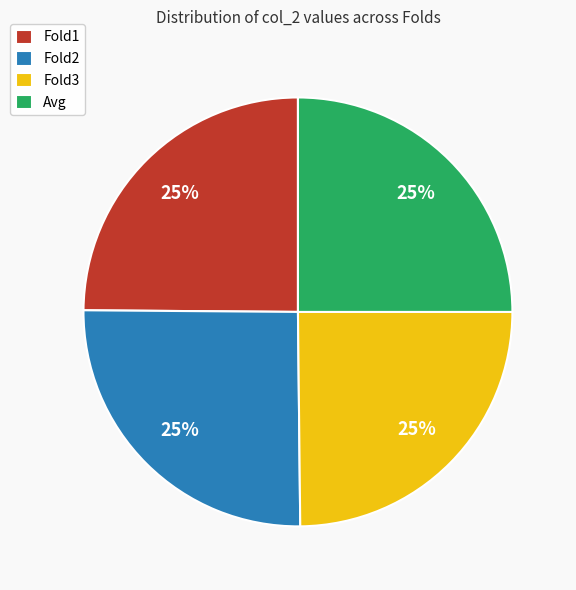

To the nearest percent, what is the average slice percentage?

25%